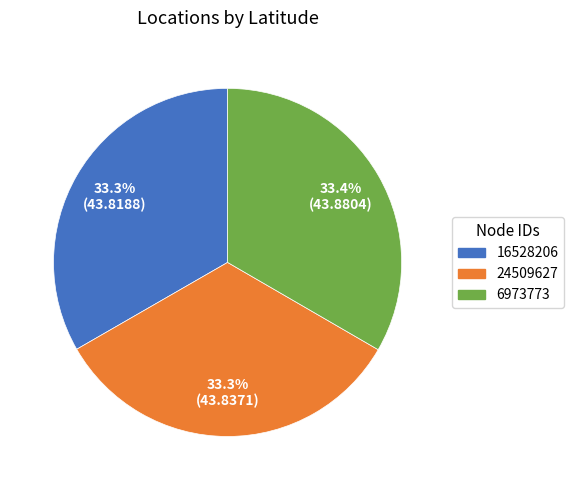

How much of the chart is everything except 16528206?

66.7%